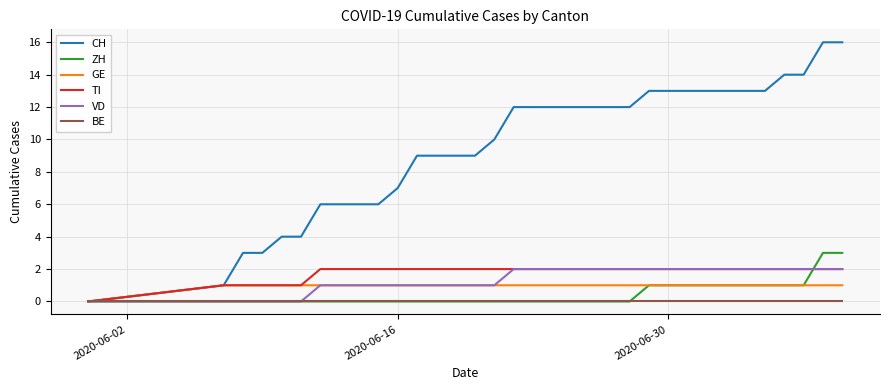

Which series has the largest total across all categories?

CH